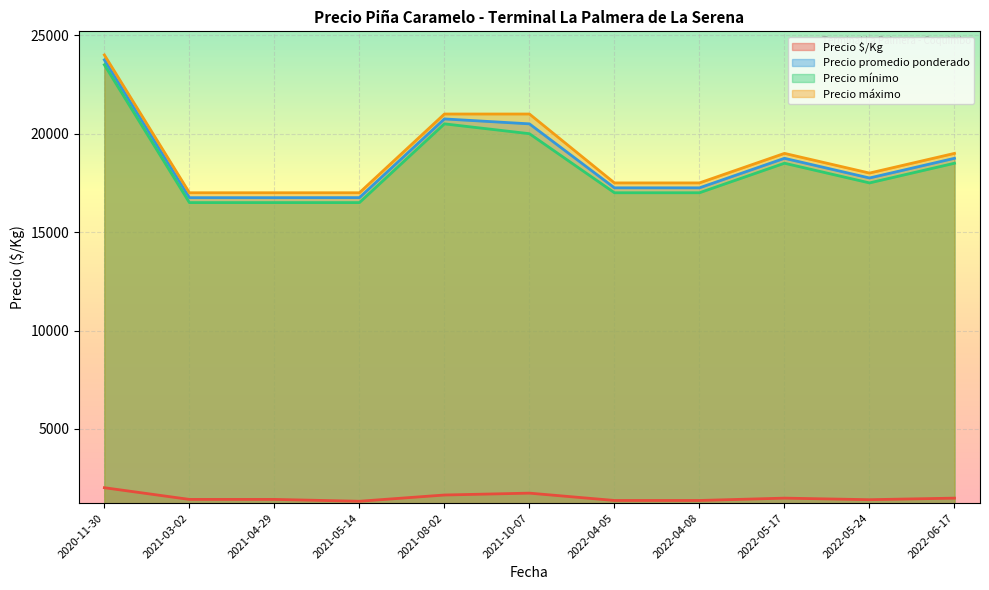

At which category does the chart reach its minimum across all series?

2021-05-14